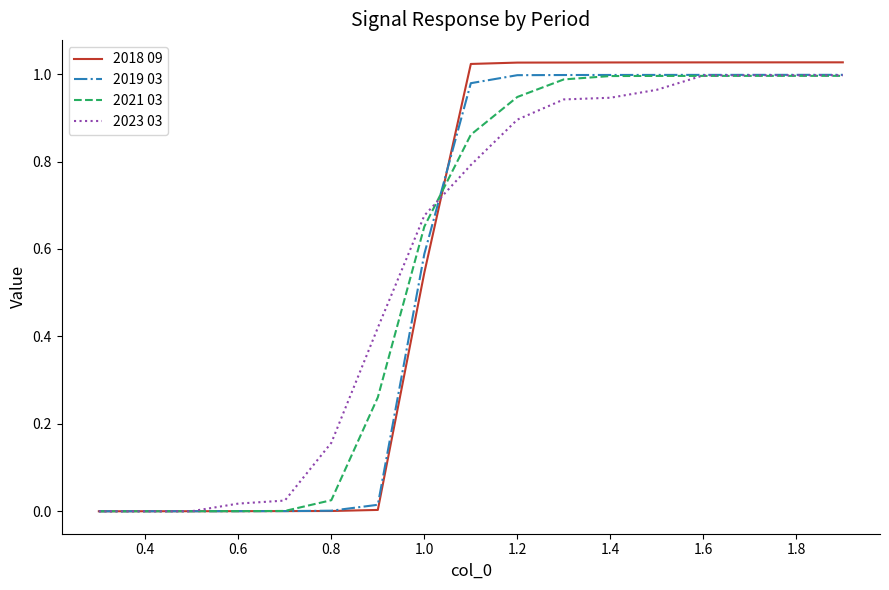

After their last crossing, which series has the higher values: 2018 09 or 2021 03?

2018 09